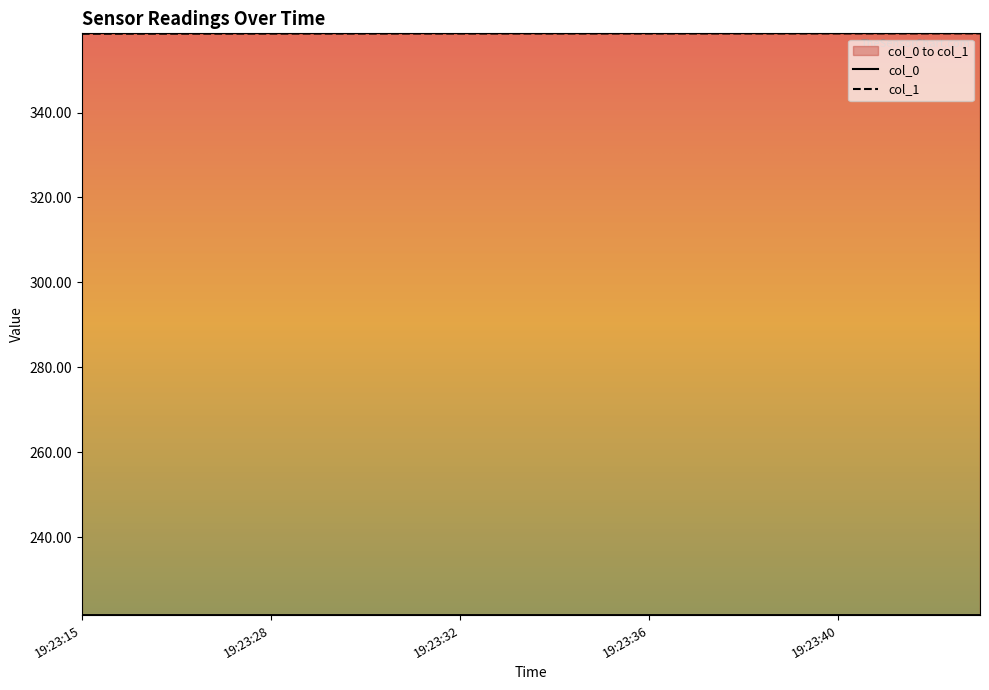

At which label is col_0 closest to 221?

19:23:42